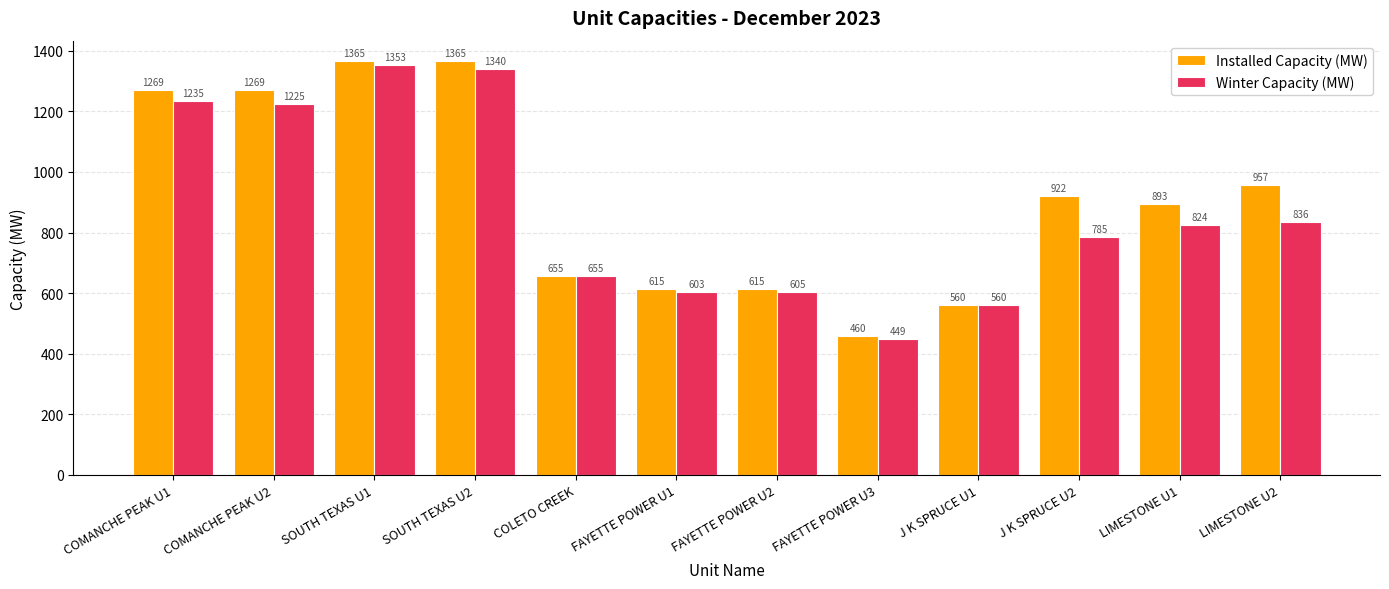

True or false: Winter Capacity (MW) has a value of 785.0 at J K SPRUCE U2.

True